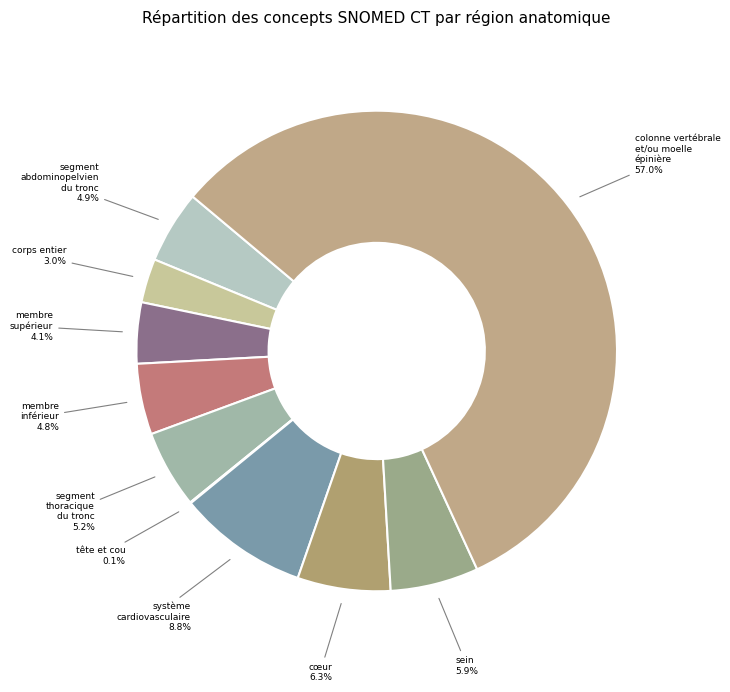

To the nearest percent, what is the combined percentage of sein and cœur?

12%